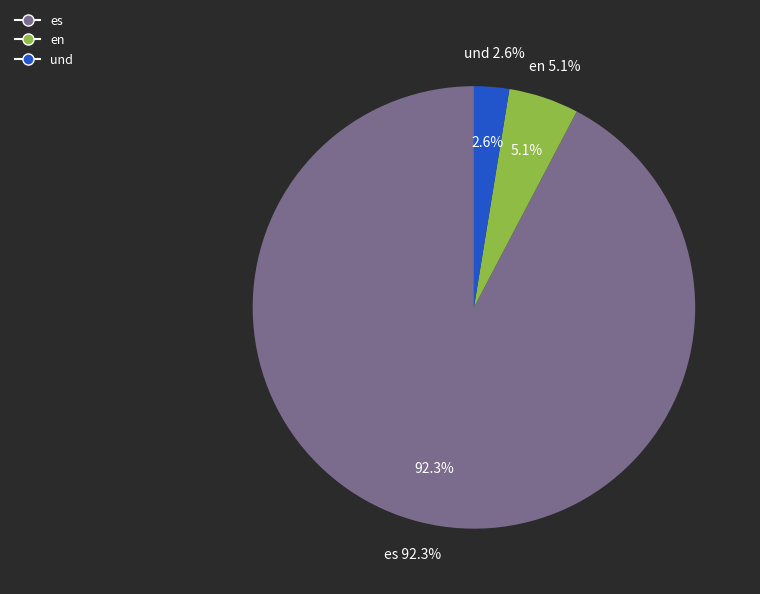

To the nearest percent, what portion does en represent?

5%